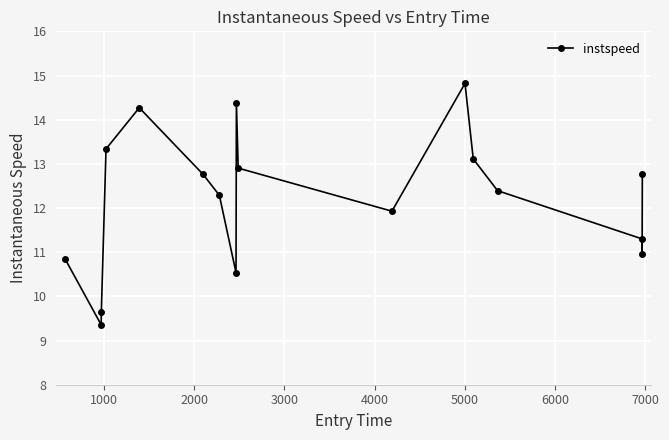

True or false: the data has more than 1 interior local peaks.

True